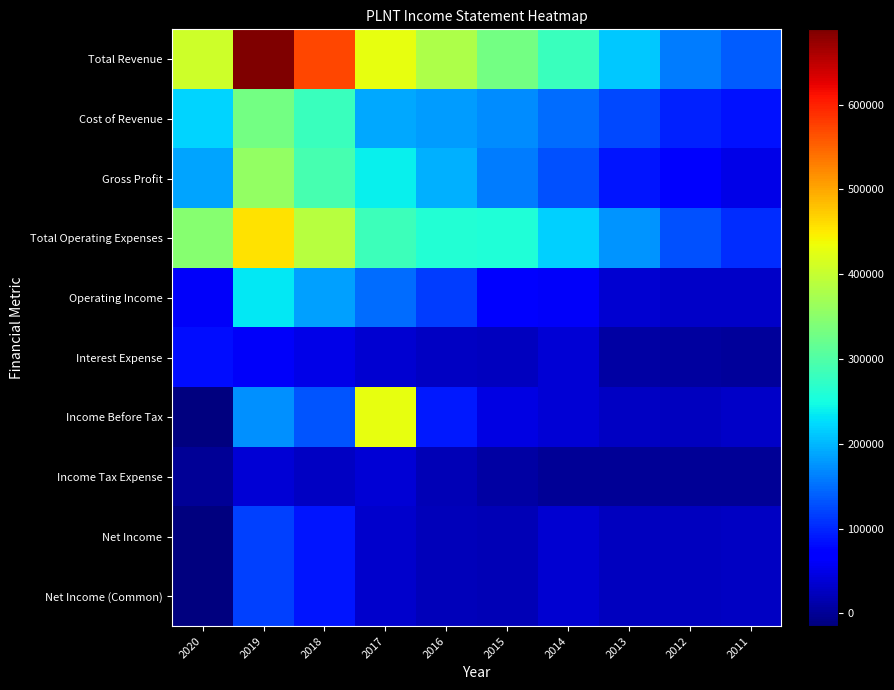

Which series has the widest spread of values?

Total Revenue